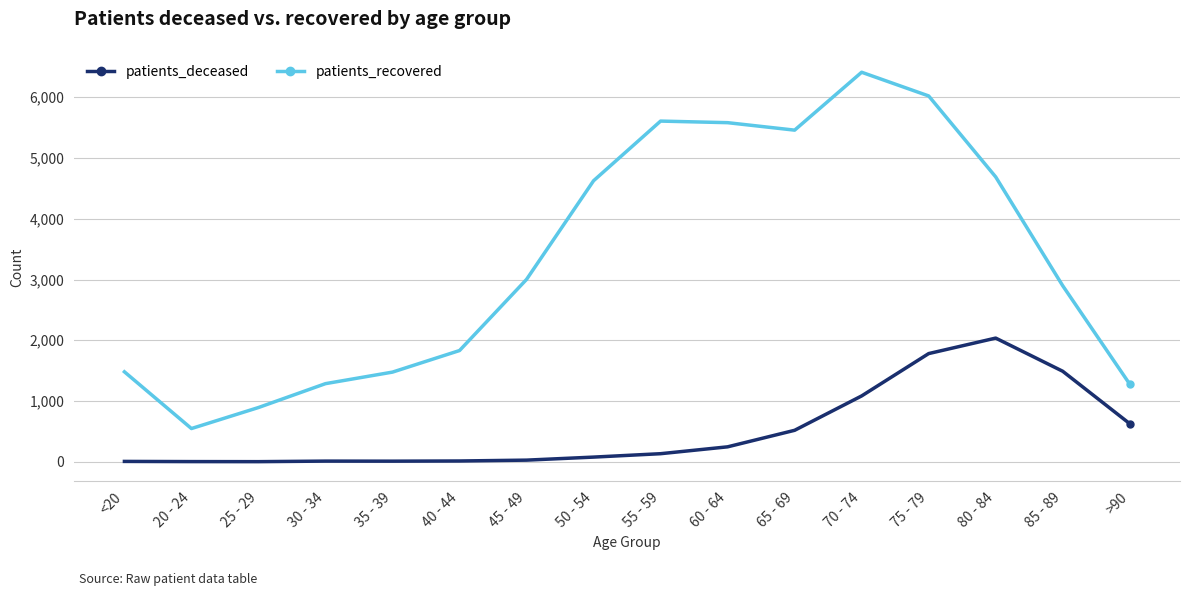

Rank the series by their maximum value, from highest to lowest.

patients_recovered, patients_deceased